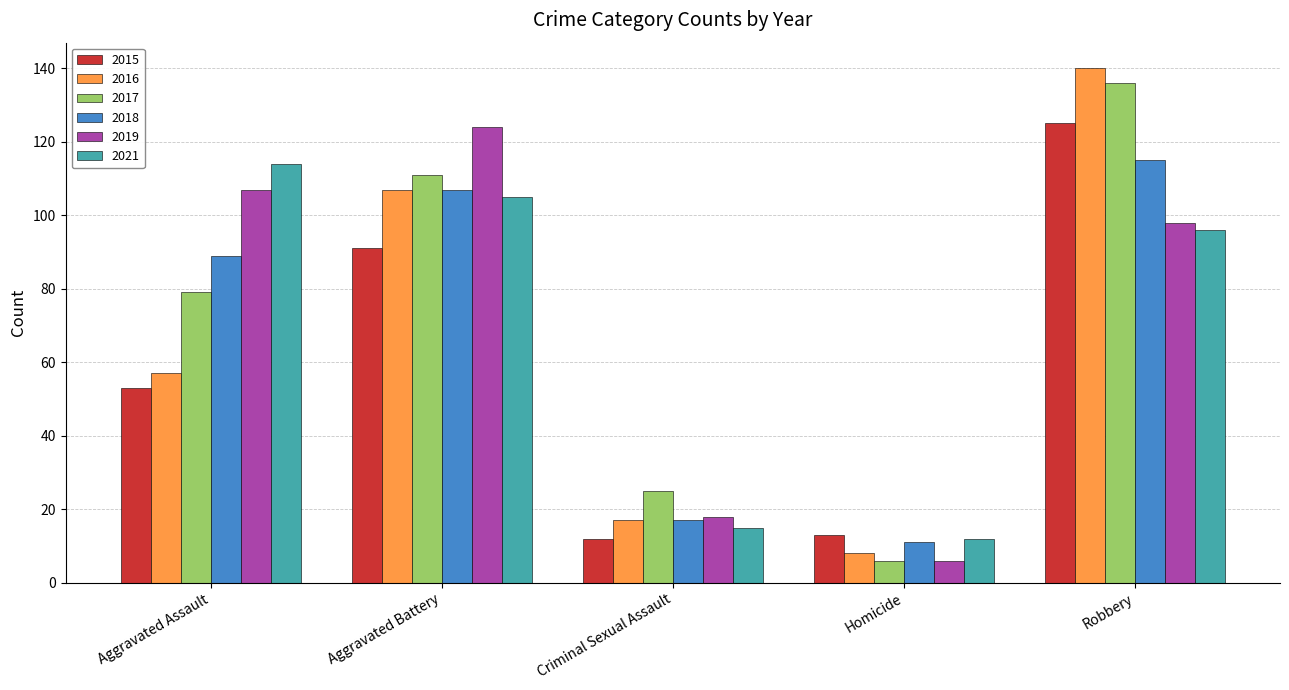

What is the approximate value of 2018 at Robbery?

115